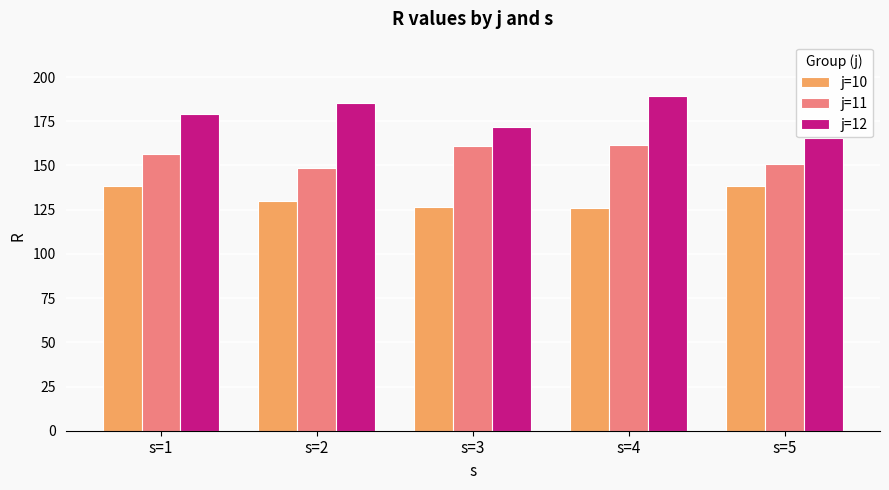

Rank the series by their maximum value, from highest to lowest.

j=12, j=11, j=10